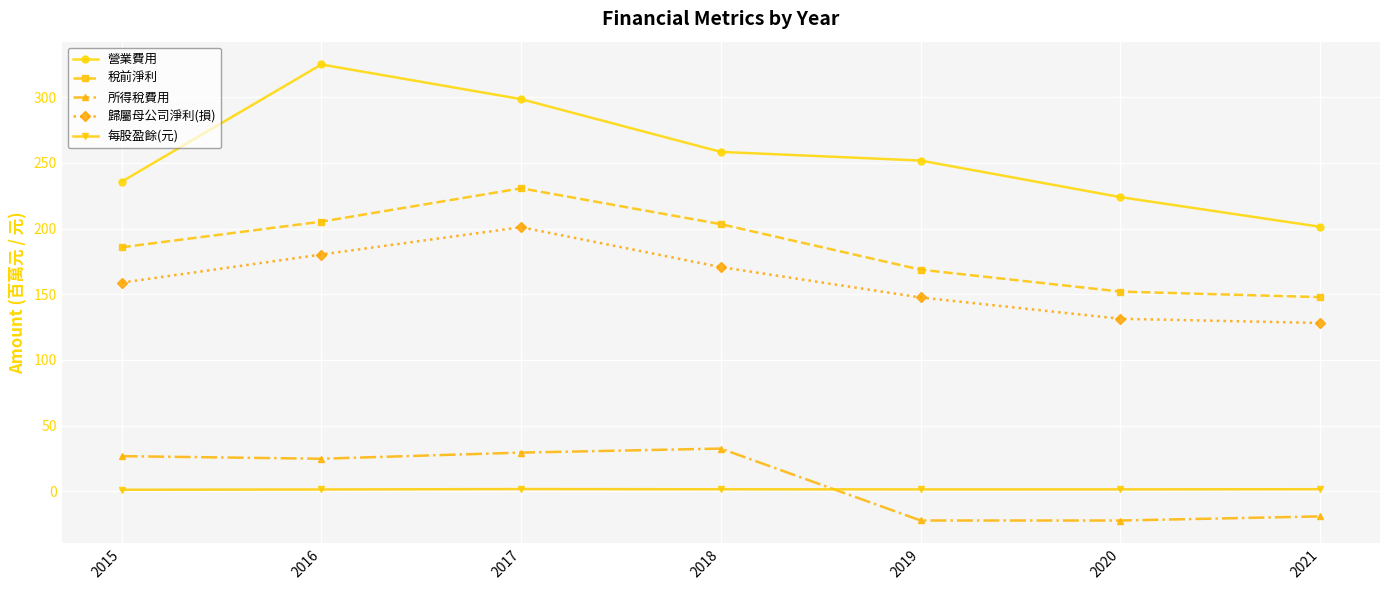

What is the spread (max minus min) of values at 2015?

234.5